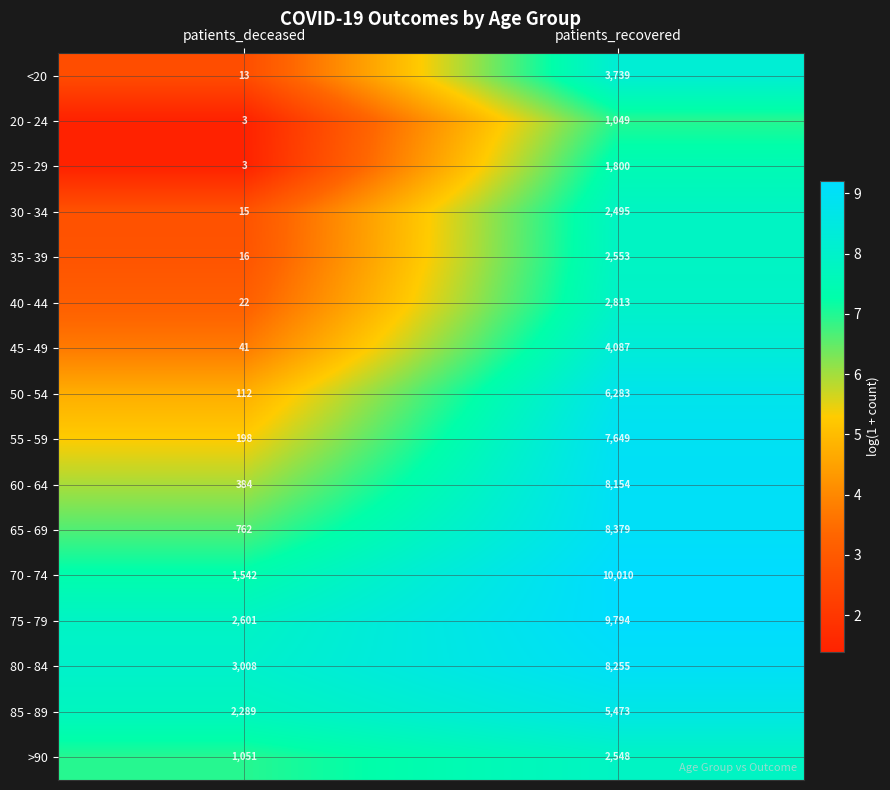

What is the difference between the maximum and minimum values in the 70 - 74 series?

8468